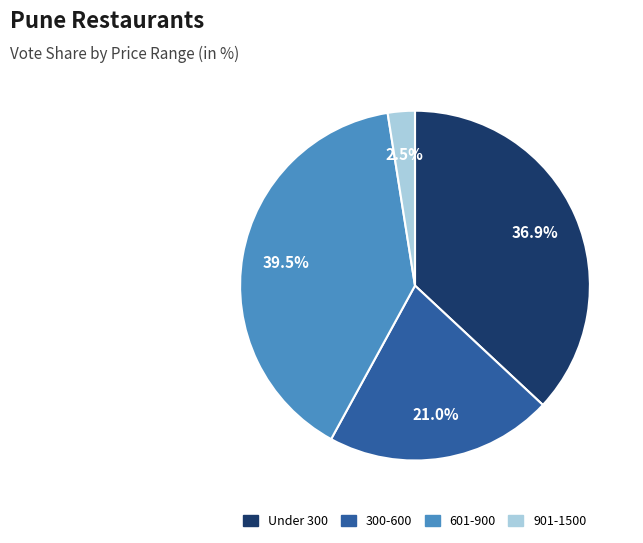

How many slices are in this pie chart?

4